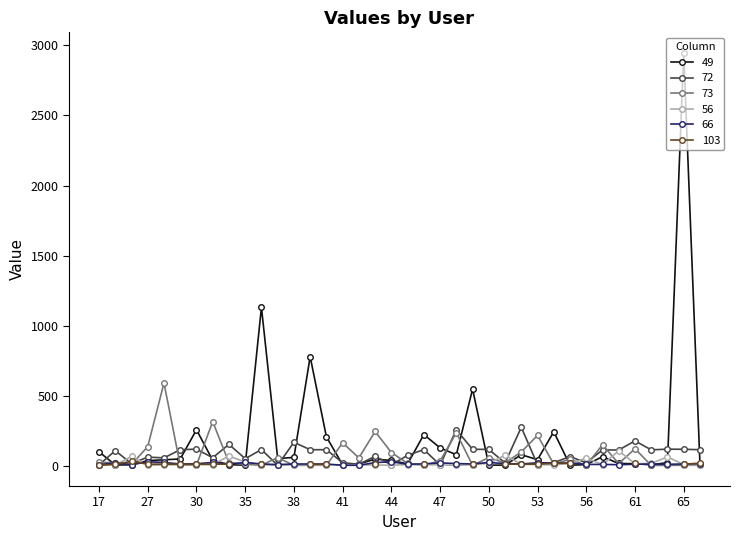

How many values in the 66 series are below 14?

11